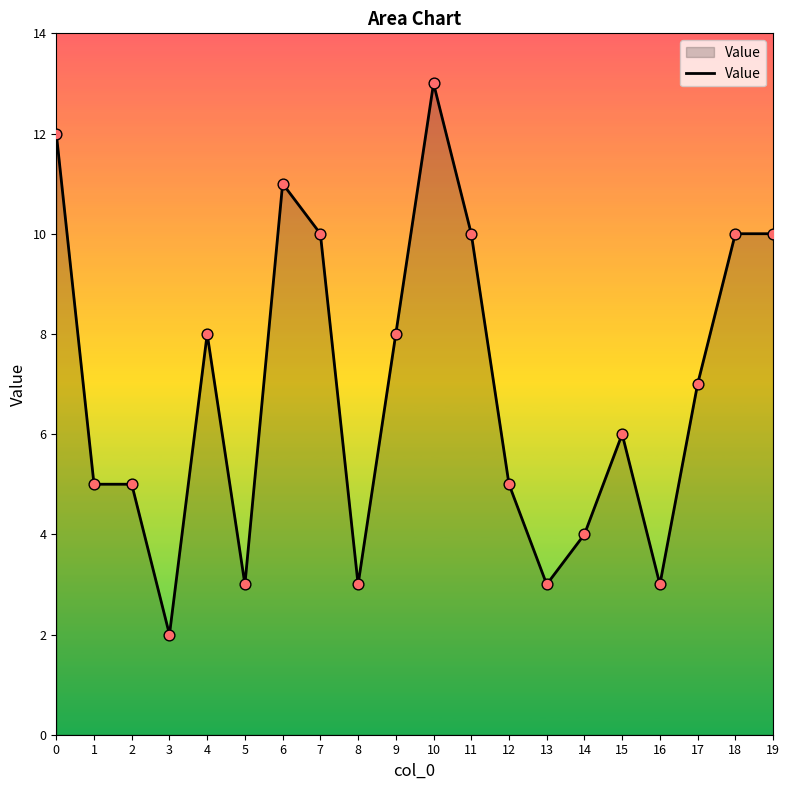

Between 5 and 10, which is larger?

10